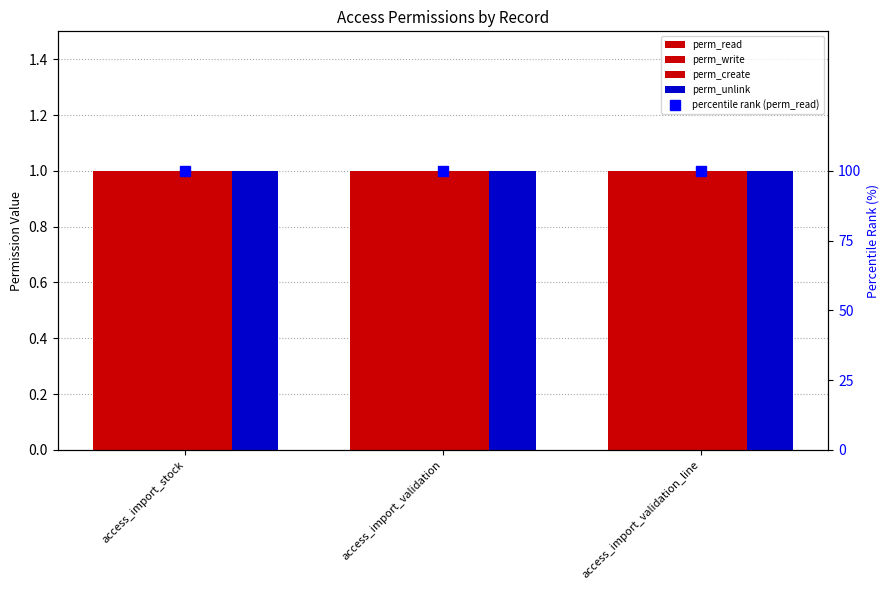

At which label is perm_read closest to 1?

access_import_stock